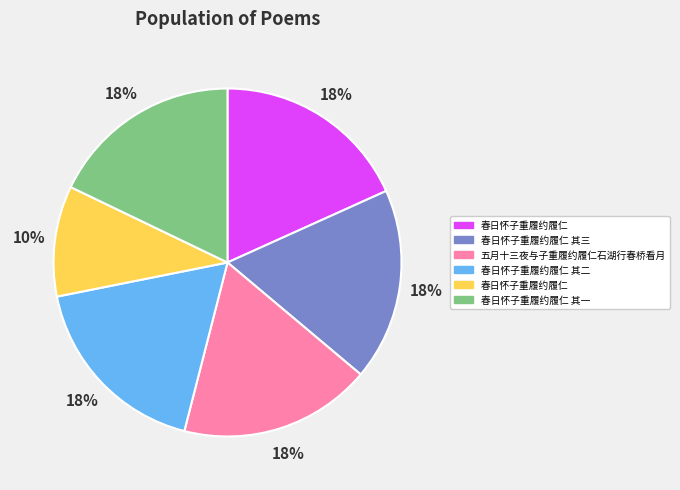

To the nearest percent, what is the difference between the largest and smallest slice percentages?

8%